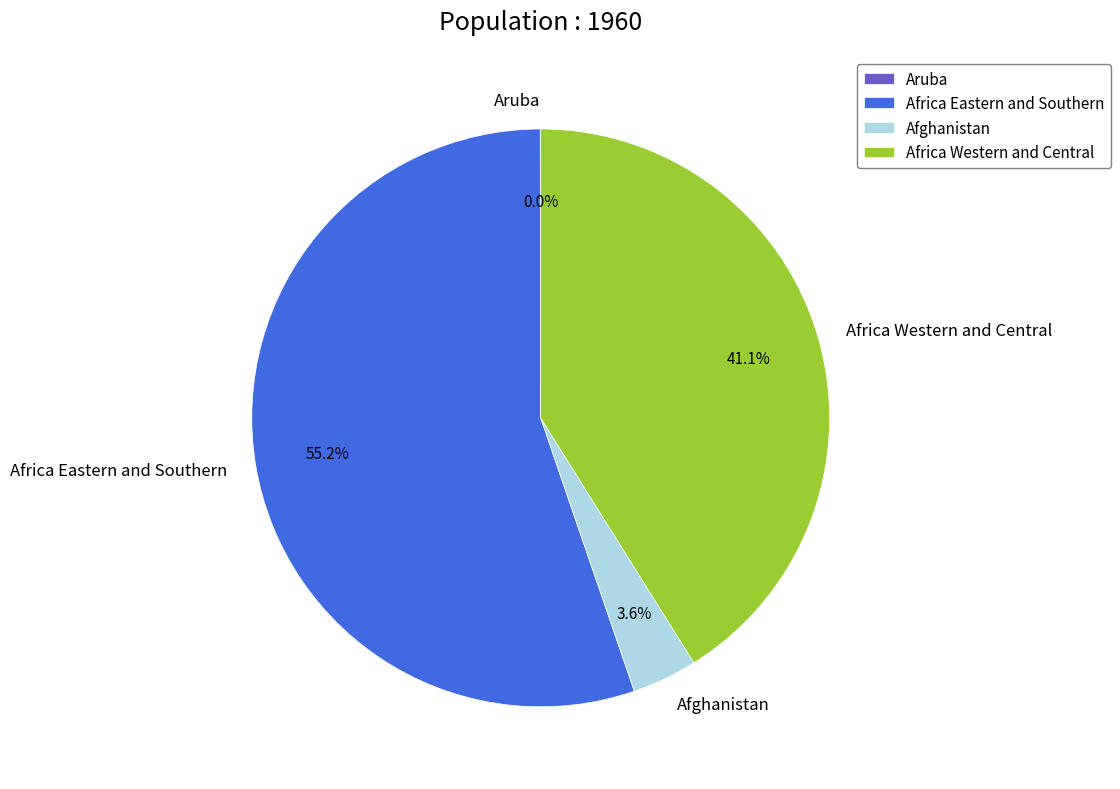

Is it true that Africa Western and Central is 51% of the pie?

False